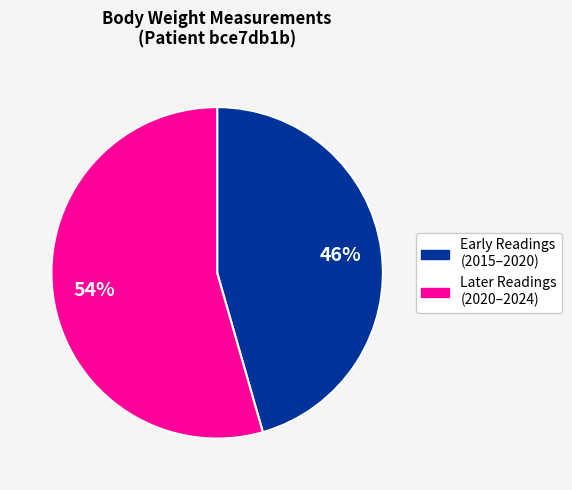

To the nearest percent, what is the average slice percentage?

50%